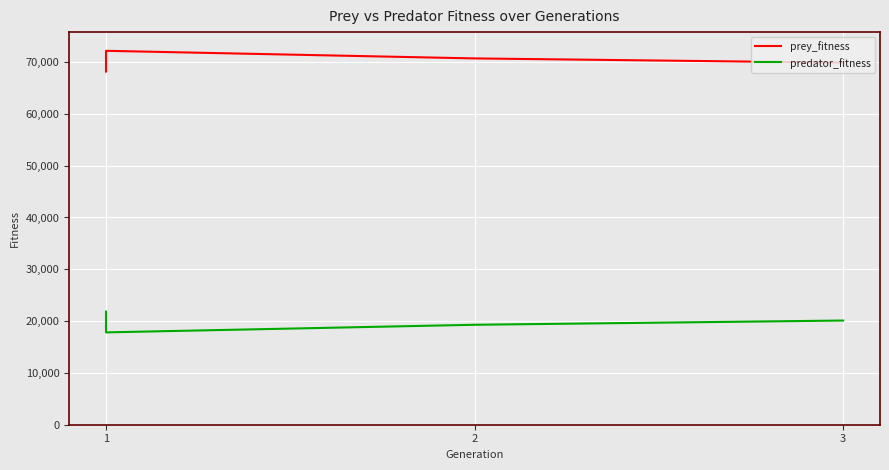

True or false: predator_fitness and prey_fitness cross at least once.

False